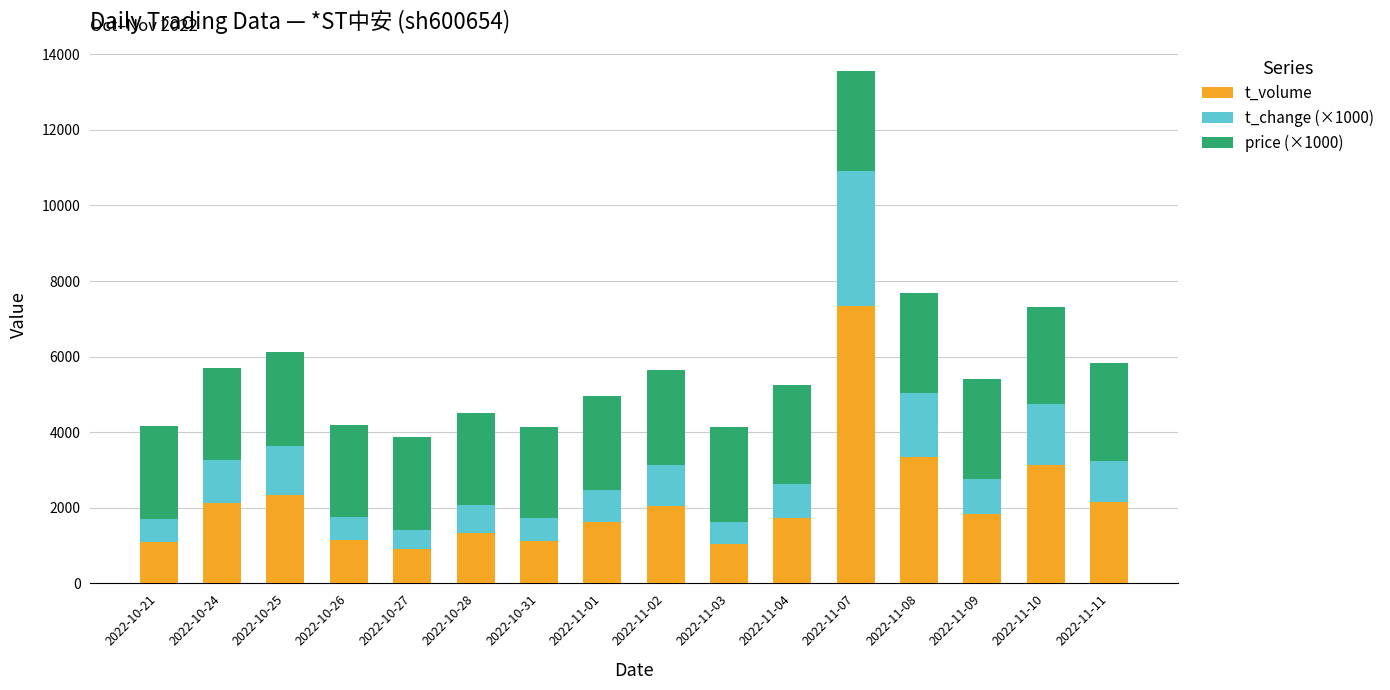

At which category is the sum across all series the highest?

2022-11-07